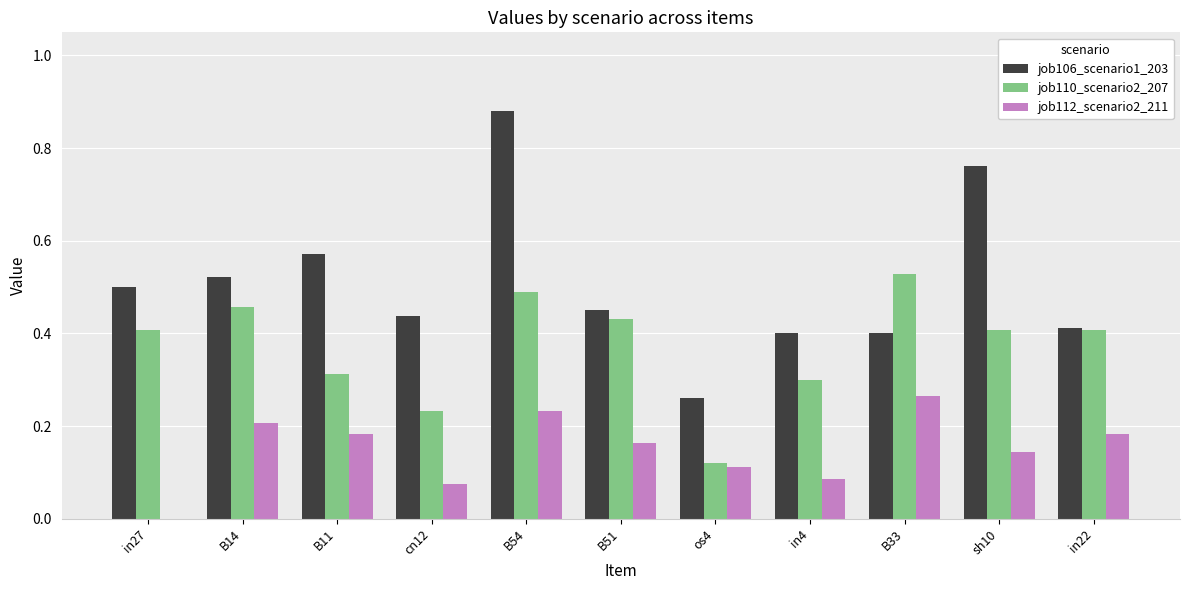

The job110_scenario2_207 series shows 0.3 at in4. True or false?

True